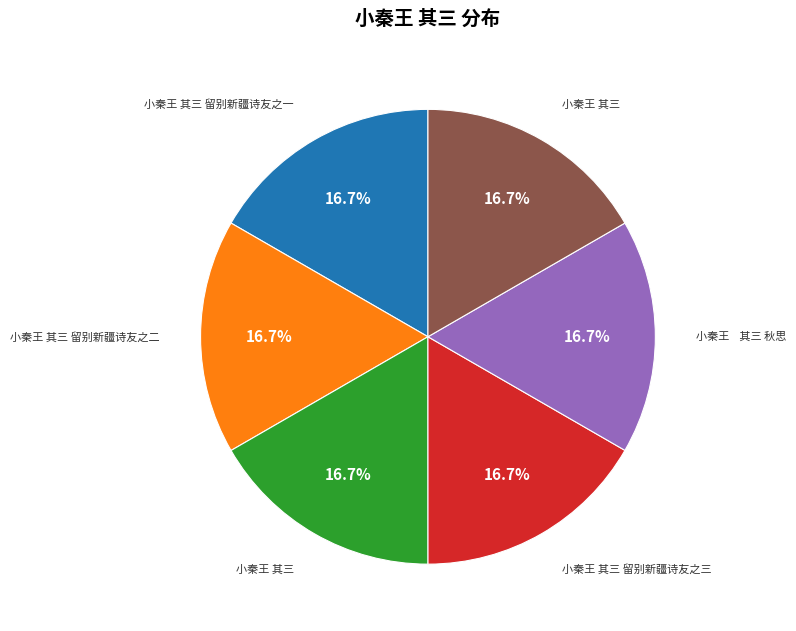

Is there any slice that represents more than half of the pie?

No